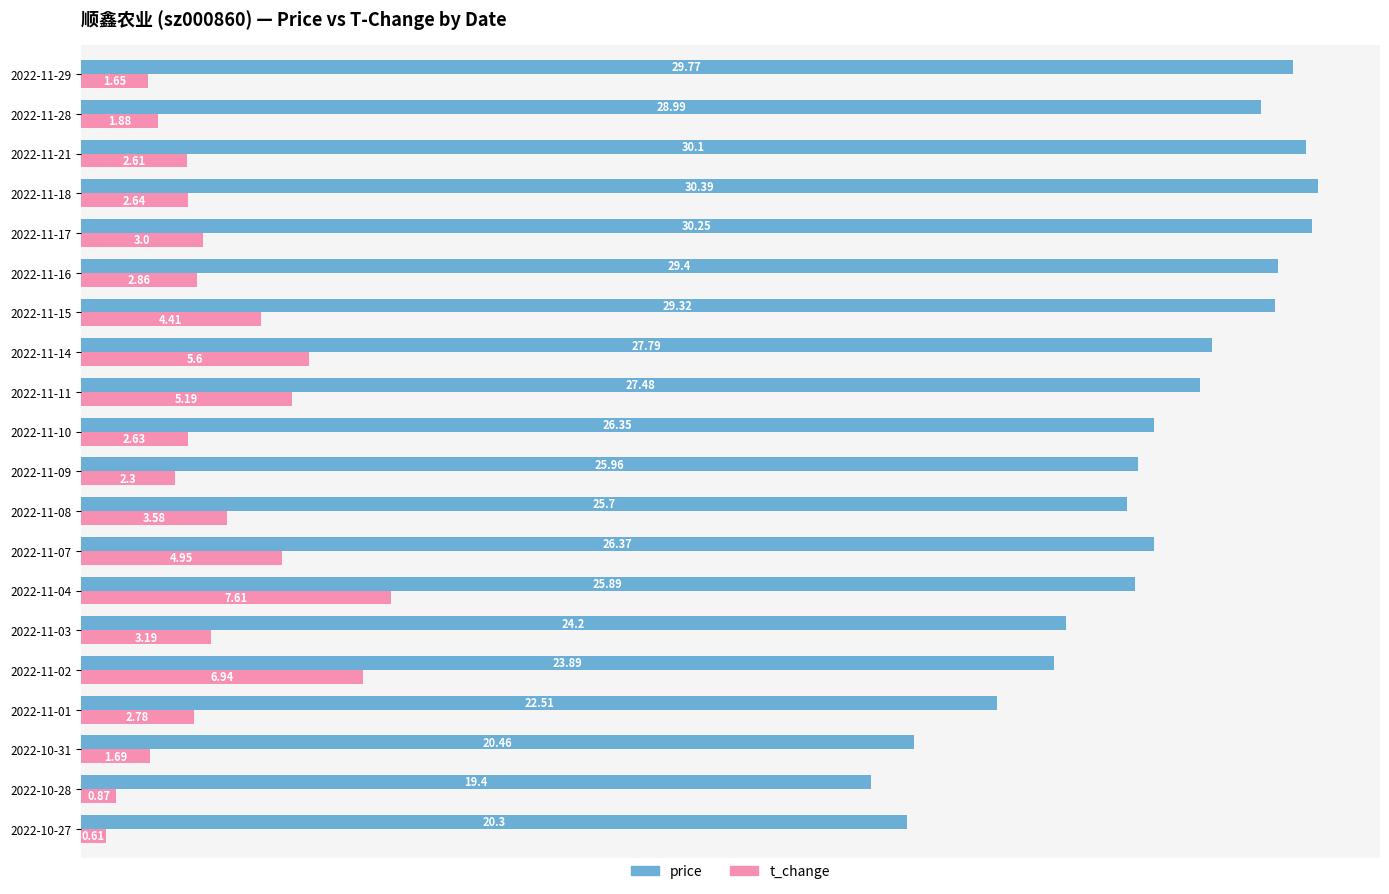

What is the maximum value for price?

30.4